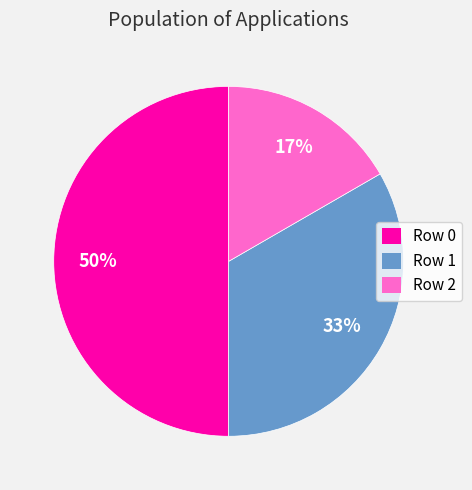

Which slice is the smallest?

Row 2